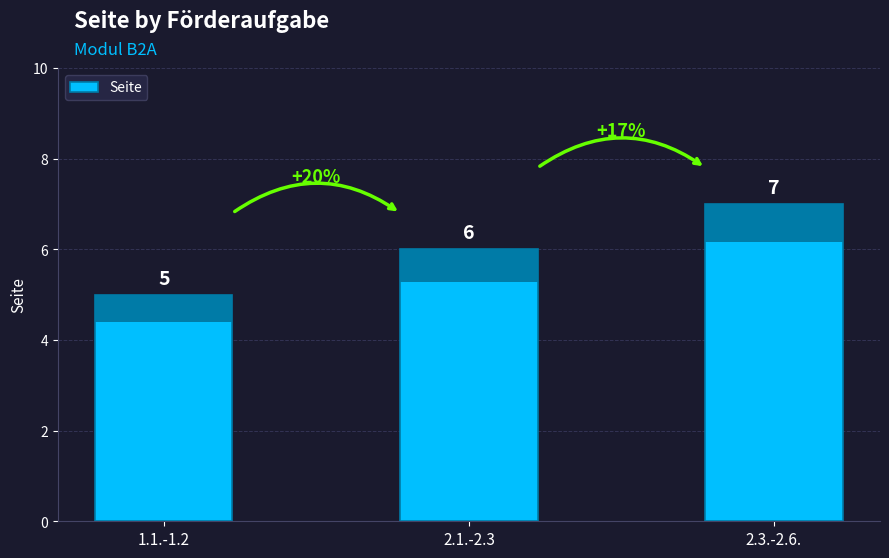

How many data points are above 6?

1